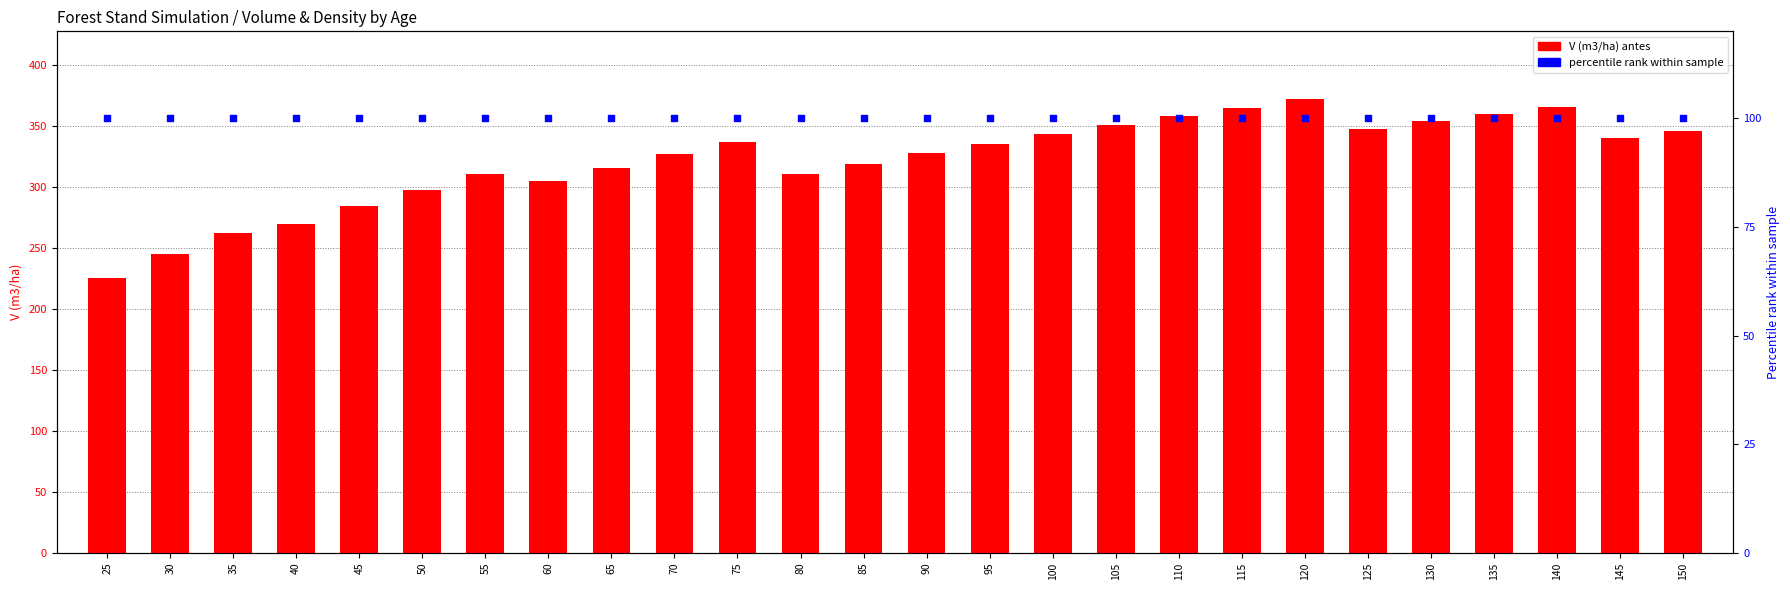

At how many categories does at least one series exceed 175?

26